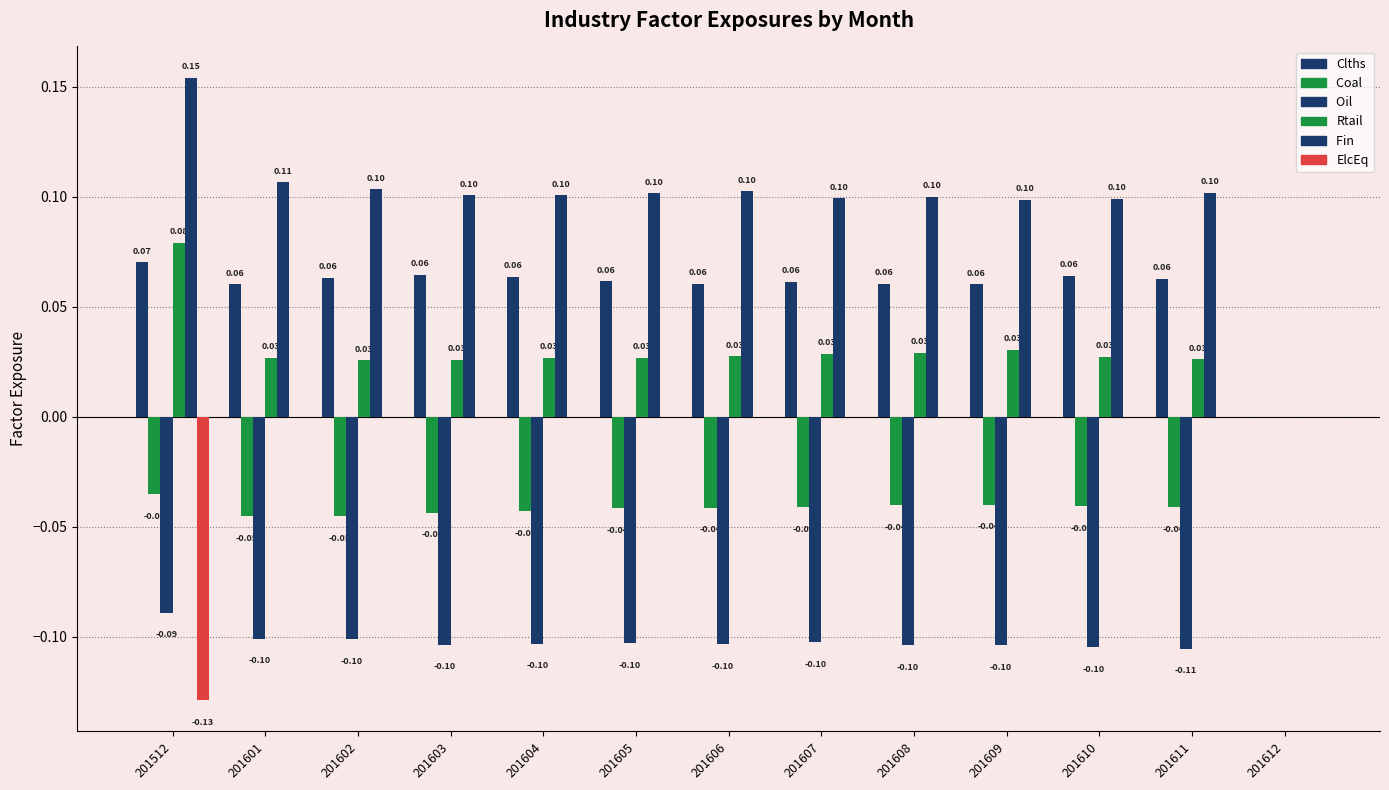

Are the bars horizontal?

No